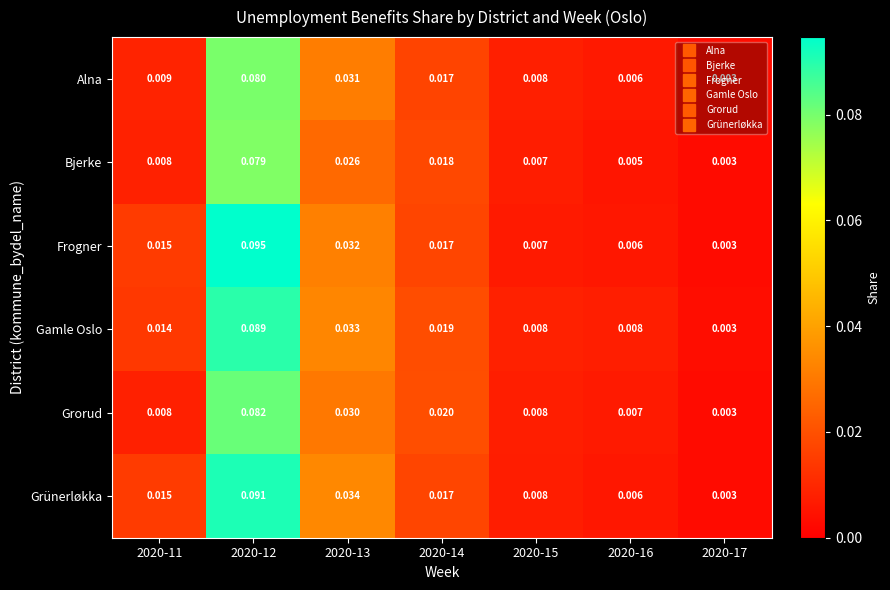

Which label corresponds to the largest value in the chart?

2020-12